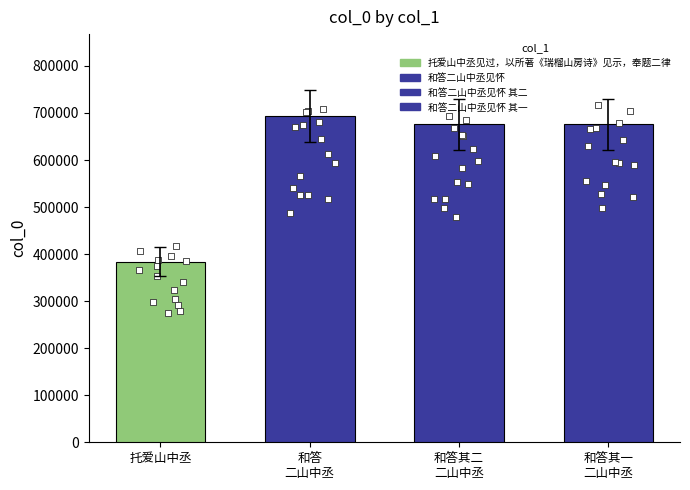

Which has a higher value, 托爱山中丞 or 和答 二山中丞?

和答 二山中丞